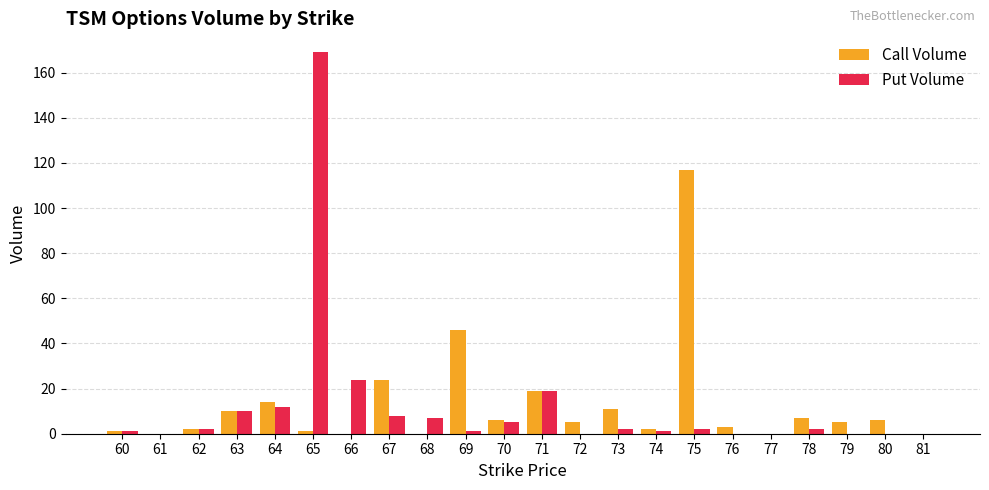

At which label is Put Volume closest to 84?

66